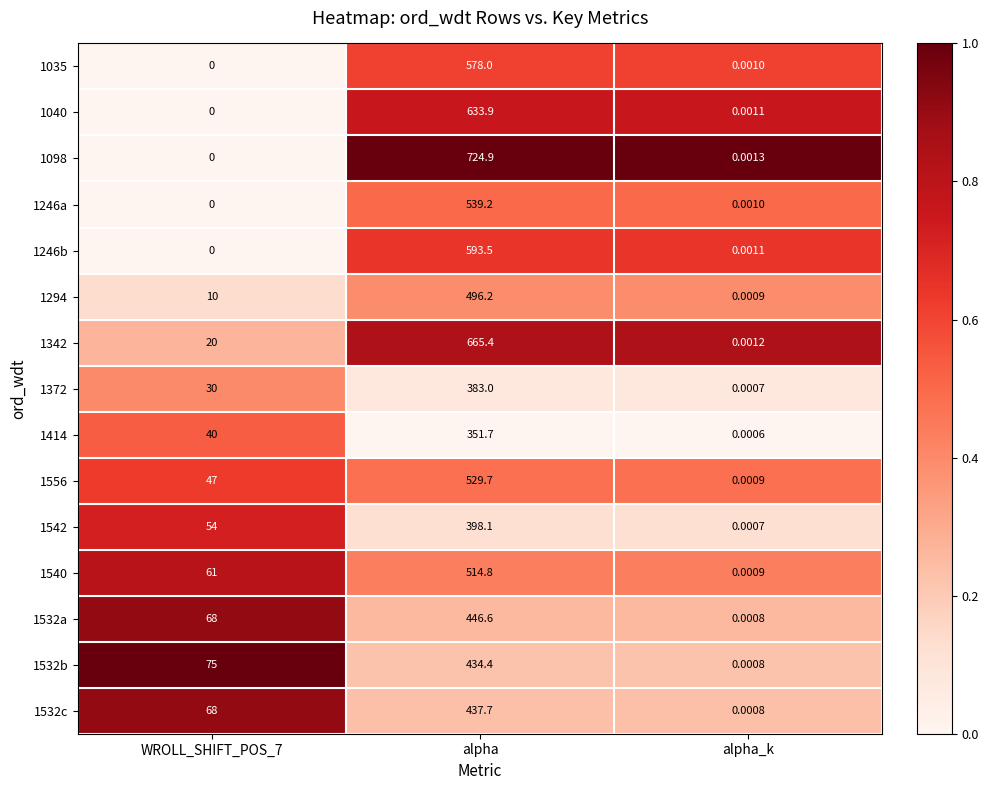

Which category has the lowest value in the 1532b series?

alpha_k